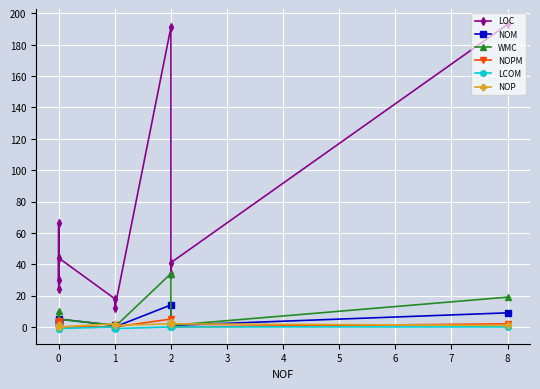

True or false: LOC and NOM cross at least once.

False